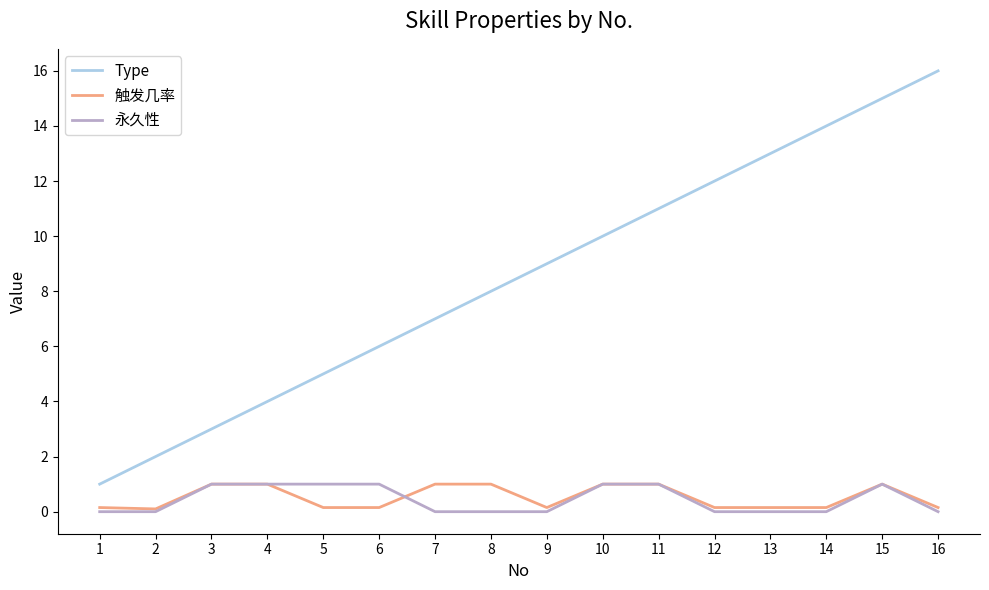

Which series has the largest range (max minus min)?

Type